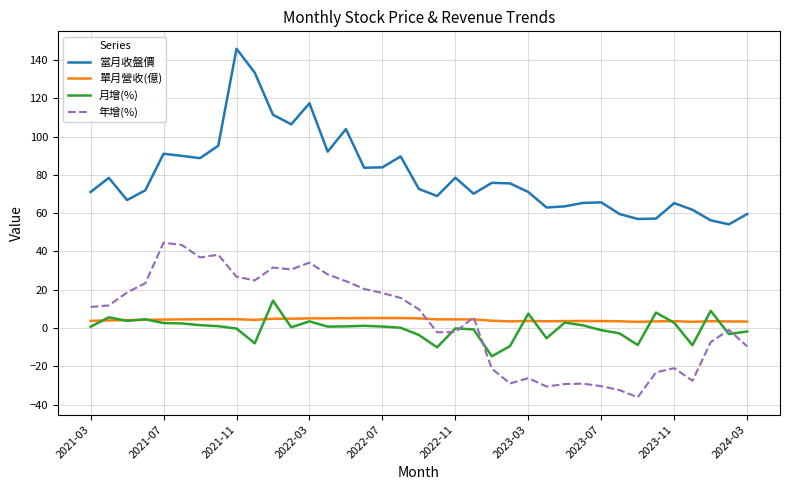

True or false: 單月營收(億) and 當月收盤價 intersect in this chart.

False